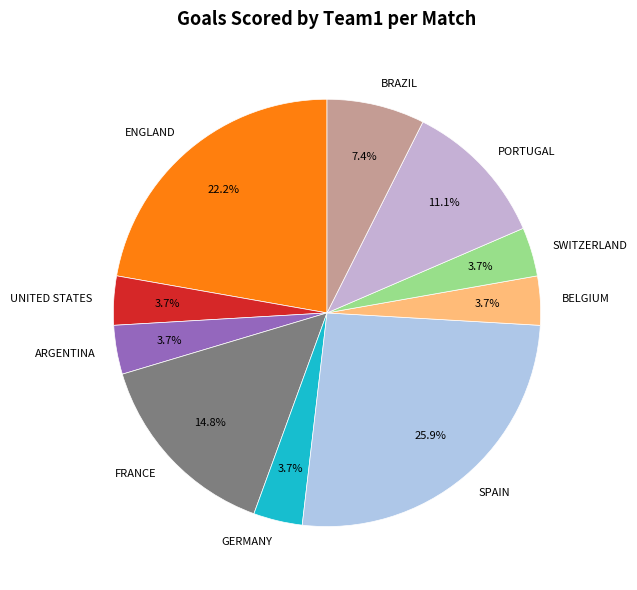

How many segments does this pie chart have?

10